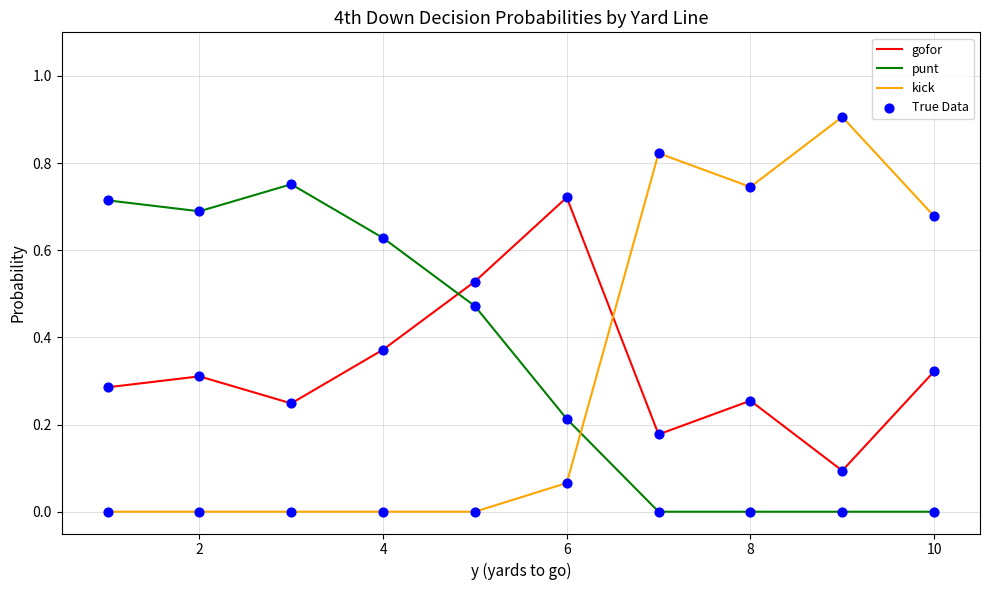

Which series has the largest range (max minus min)?

kick